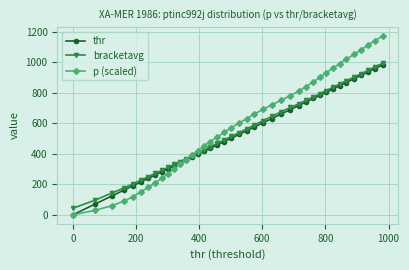

What is the value of the bracketavg point at the 30th from the left?

772.3